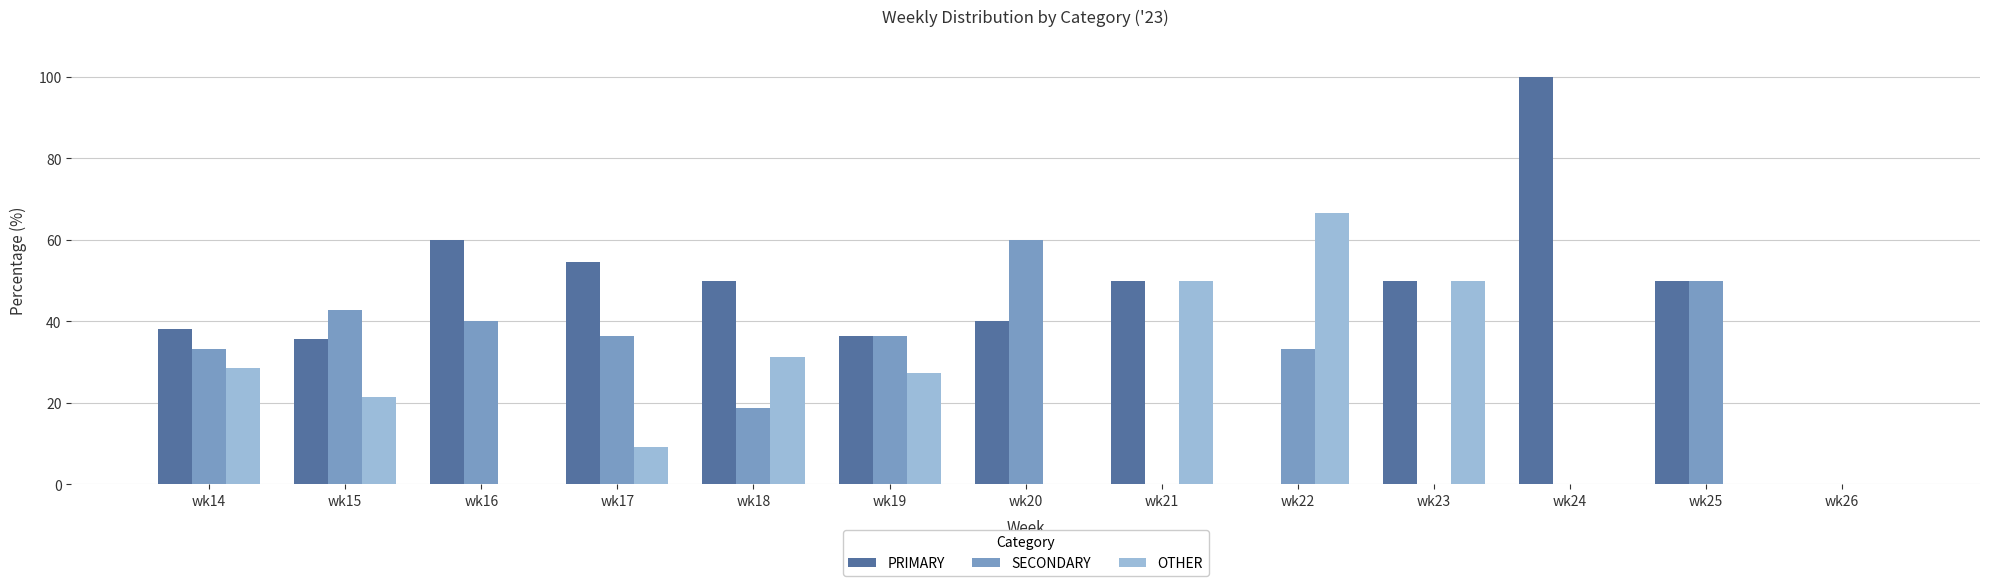

Is it true that PRIMARY equals 64.3 at wk24?

False